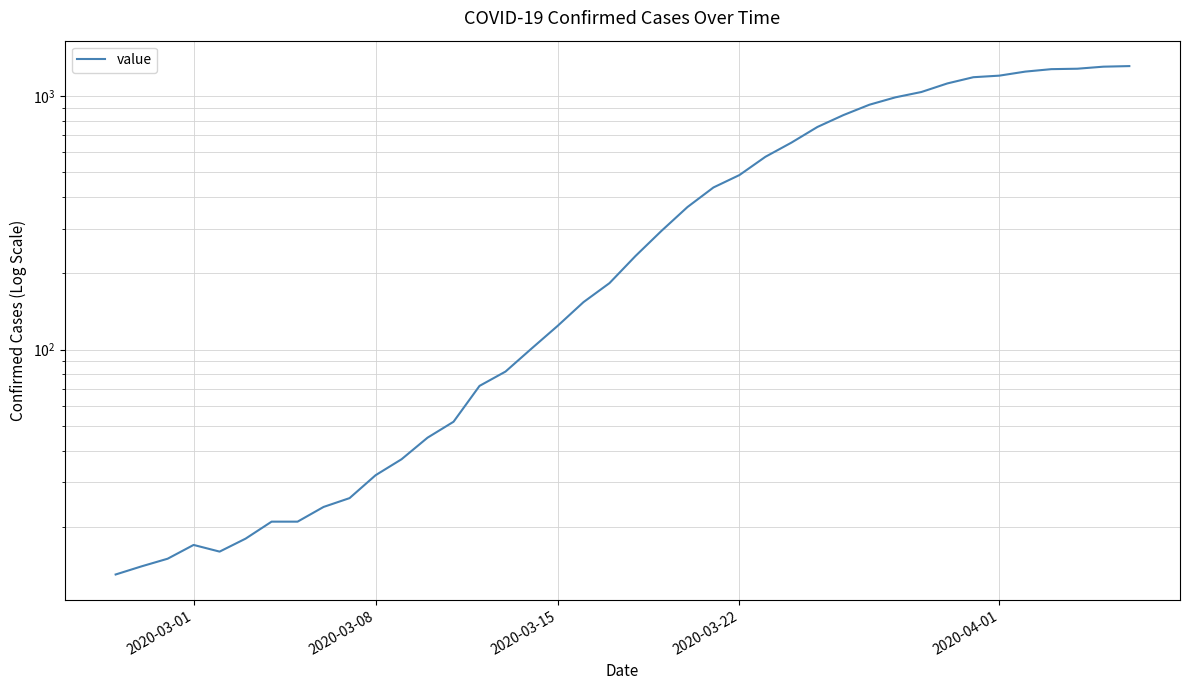

How many categories are shown in the chart?

40